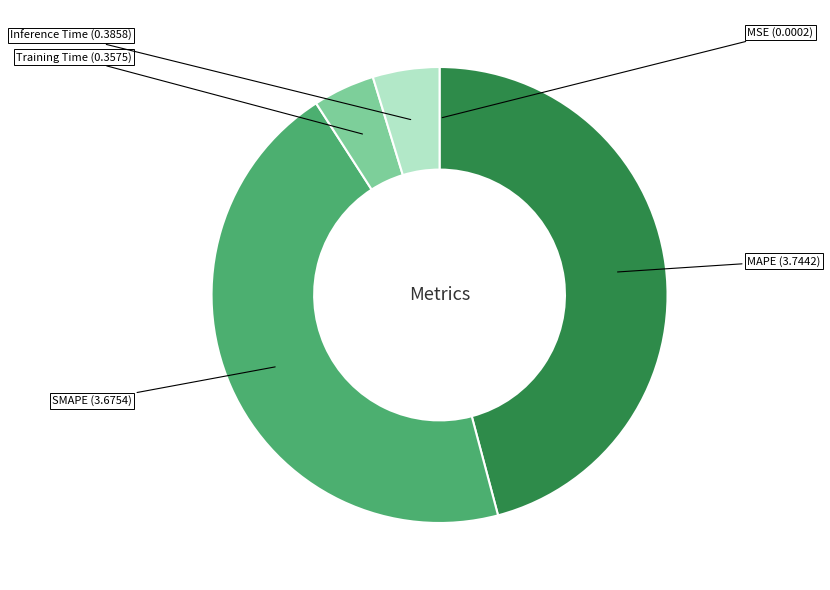

To the nearest percent, what is the difference between the largest and smallest slice percentages?

46%